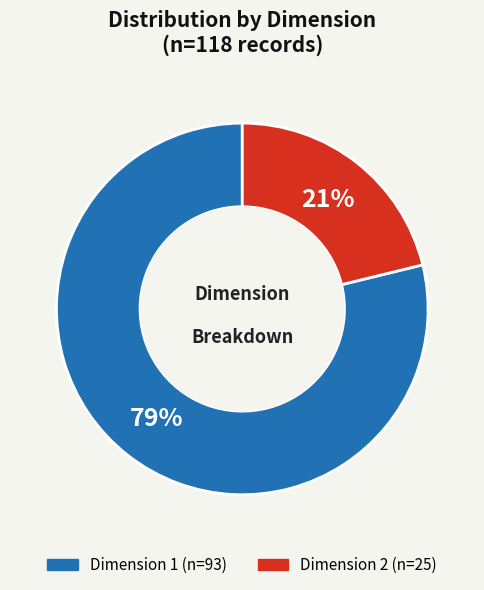

Count the number of slices in the pie.

2